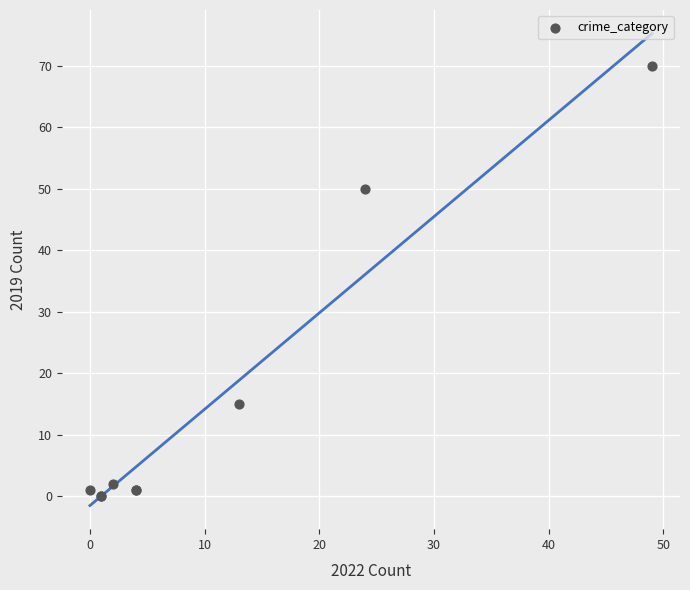

What Y value in the scatter plot is closest to 35?

50